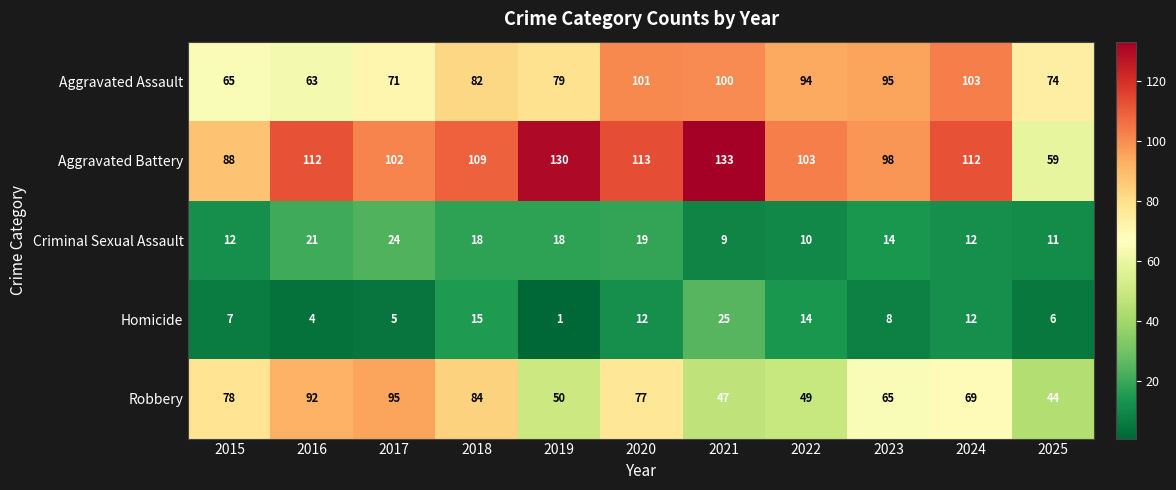

At how many categories does at least one series exceed 36?

11